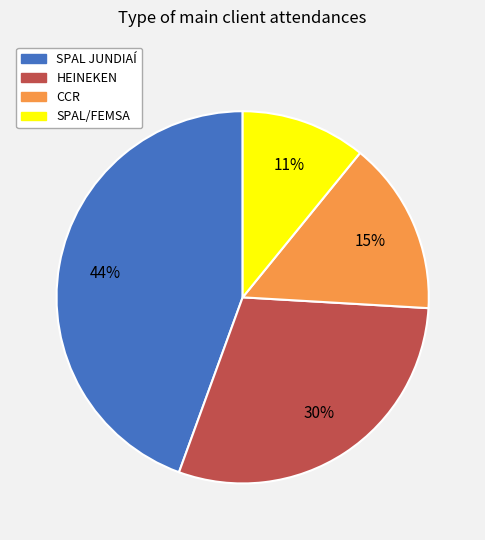

Is there a majority slice in this chart?

No